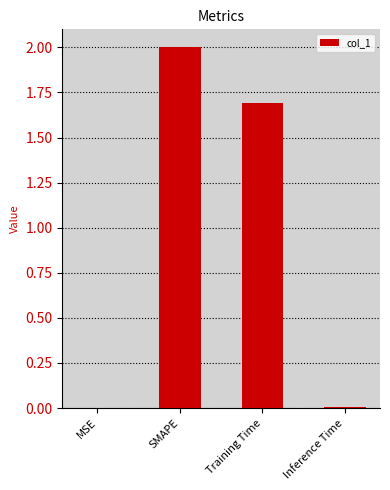

True or false: the data shows 1.7 at Training Time.

True